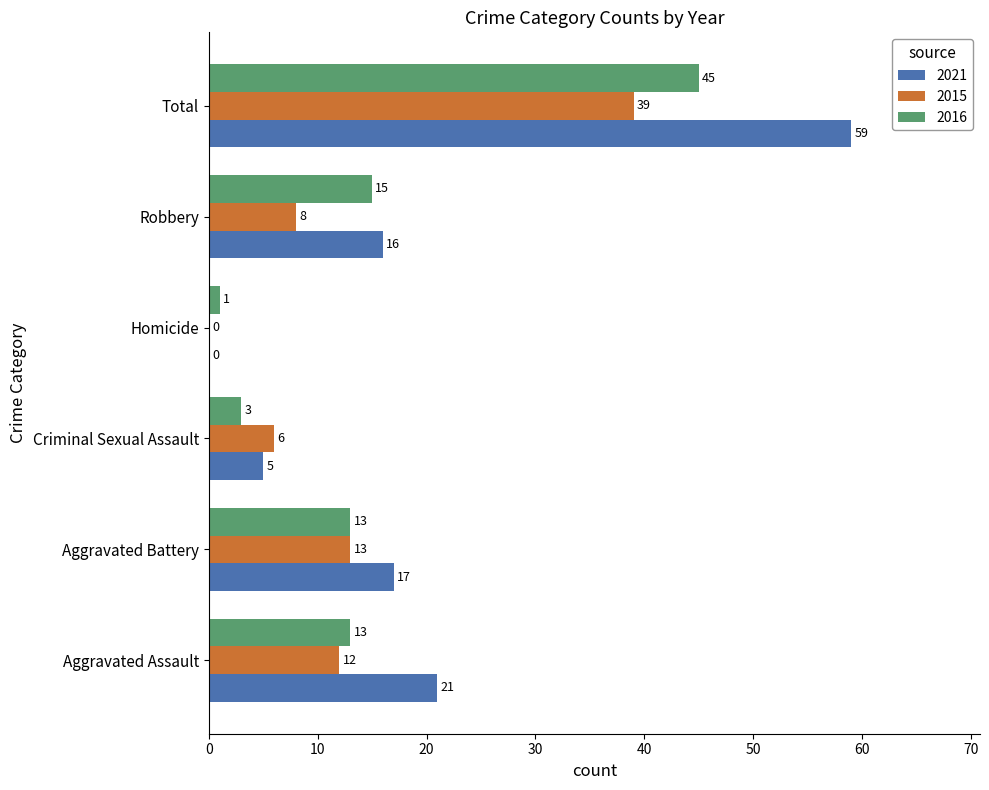

What is the maximum value shown in the chart?

59